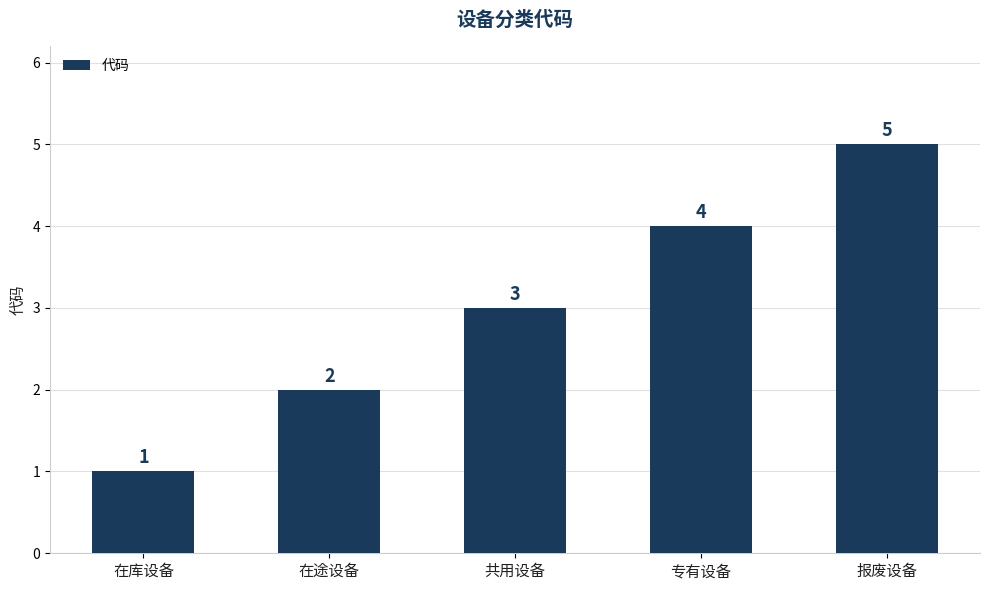

What is the average value?

3